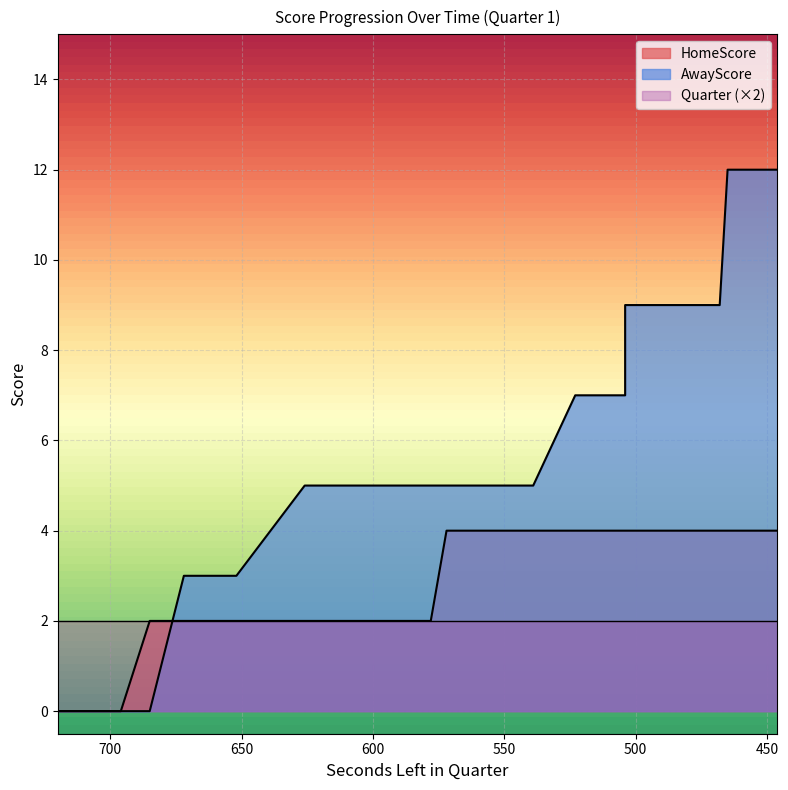

What is the maximum value shown in the chart?

12